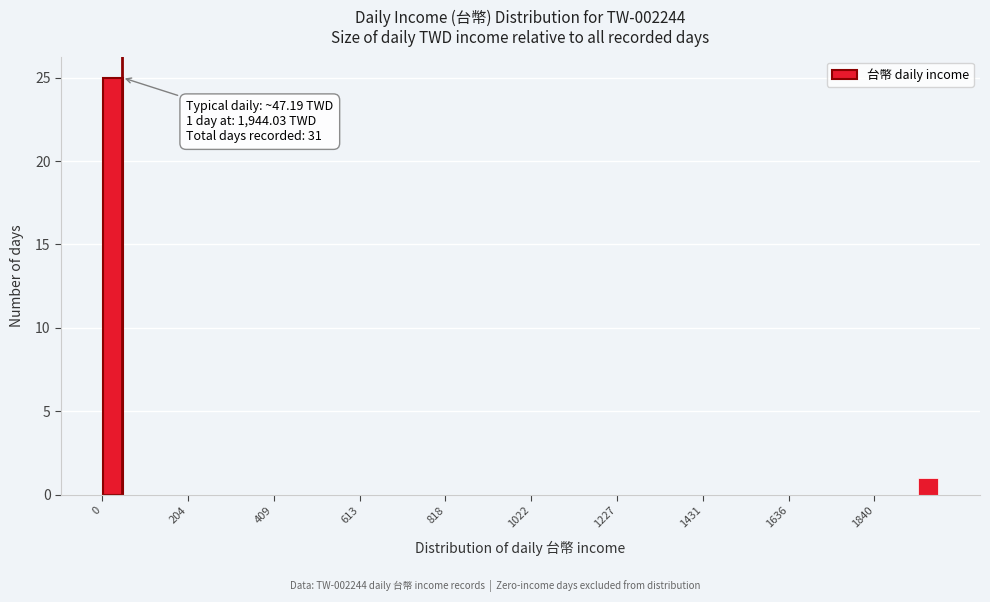

Around what value on the x-axis is the tallest bar? Give the approximate position of its centre, as read against the axis.

50